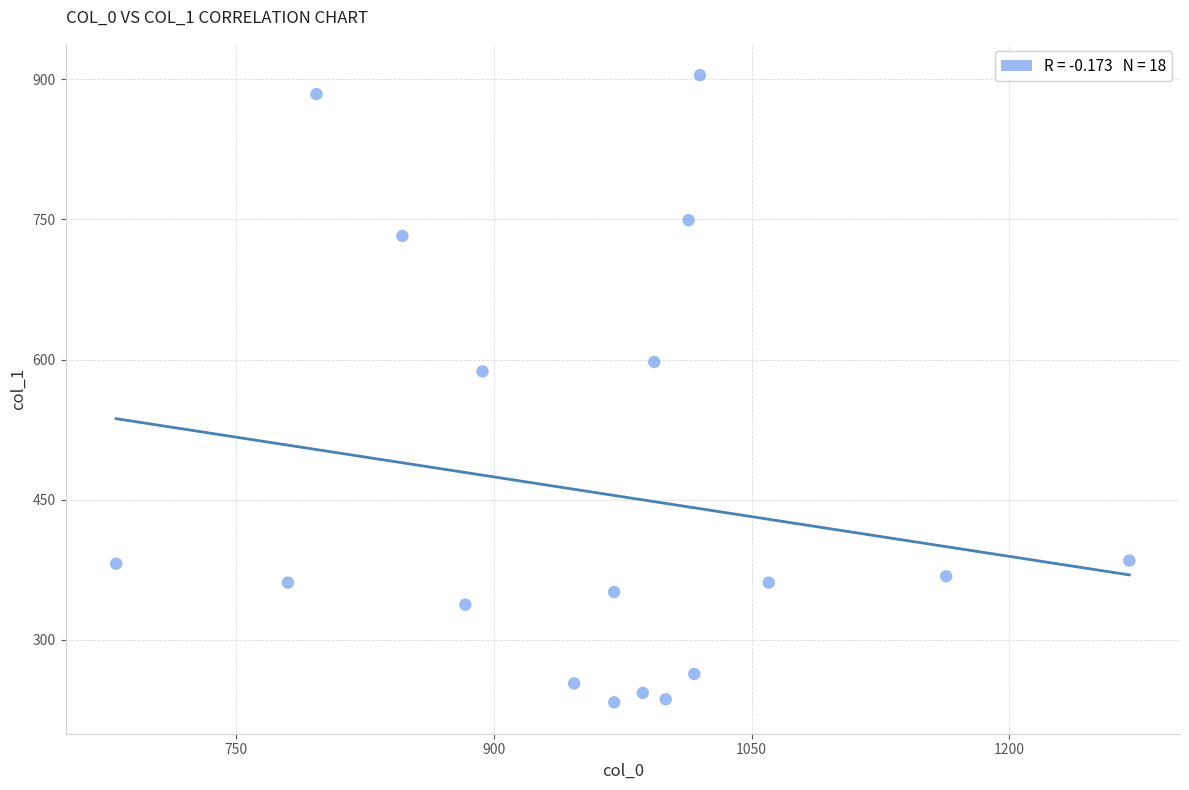

What is the range of Y values (max minus min)?

671.6